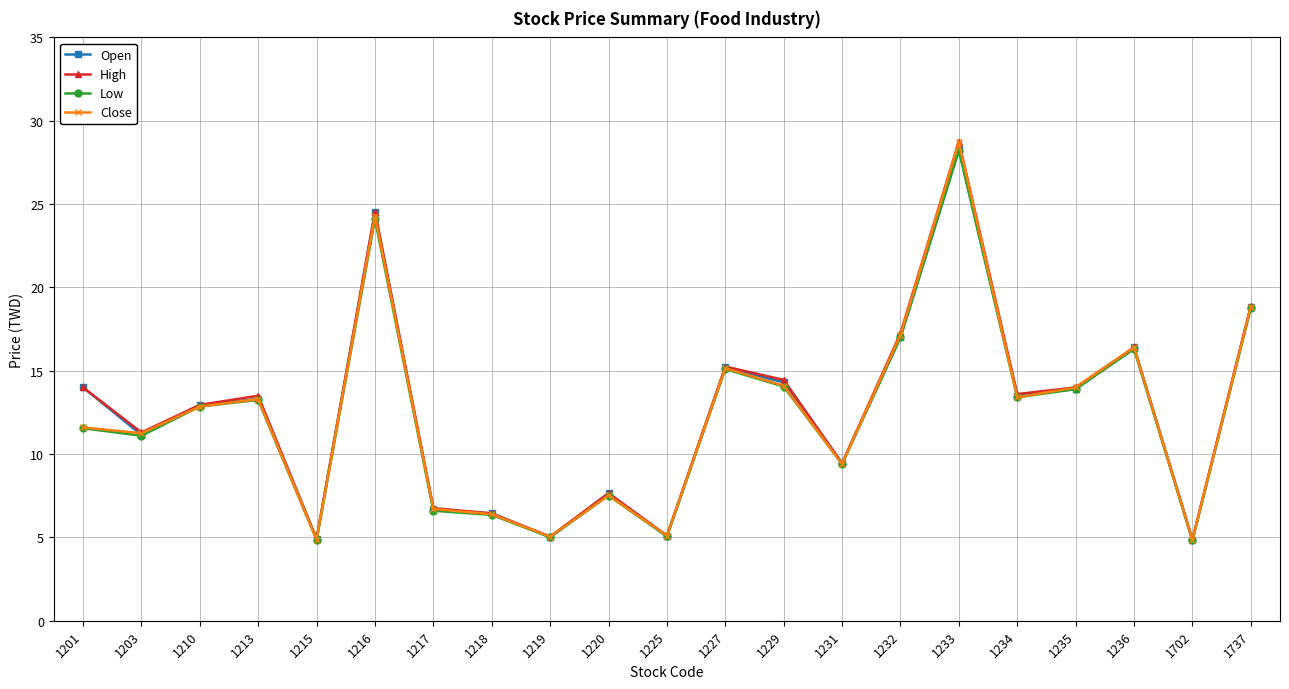

What is the total value across all series at 1235?

55.8